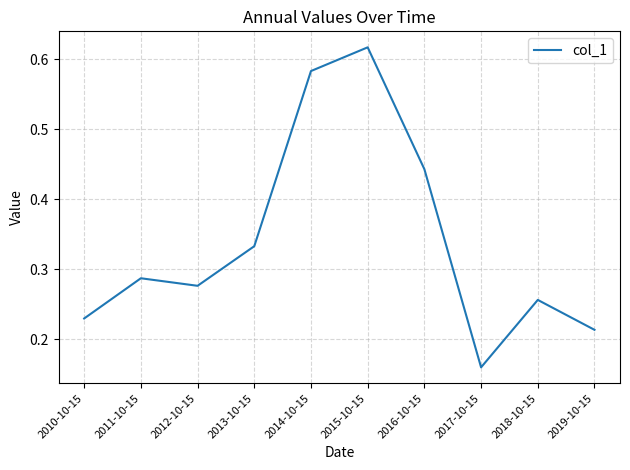

Which category has the lowest value across all series?

2017-10-15